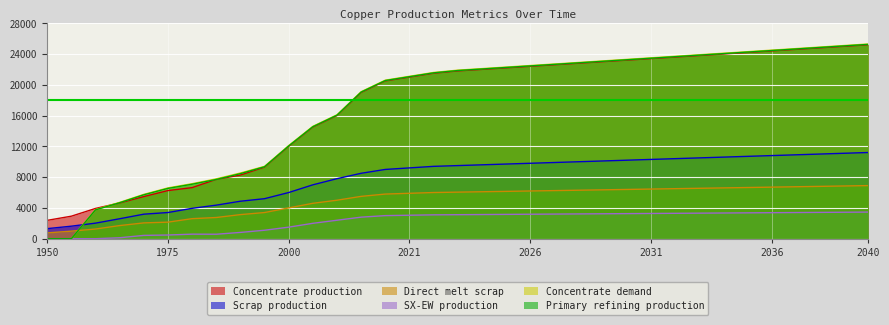

Is the value of Scrap production at 2025 greater than the value of SX-EW production at 2031?

Yes